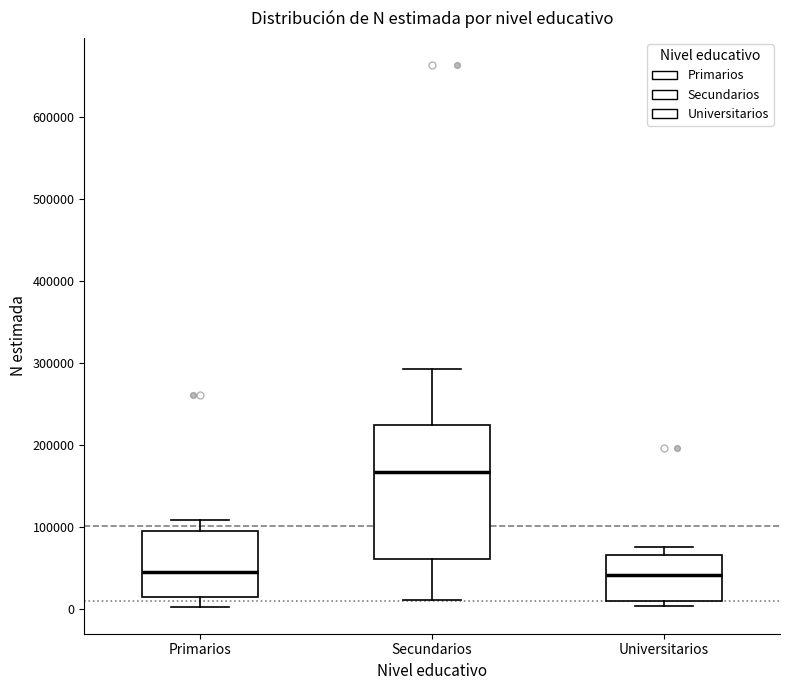

Reading left to right, transcribe this box plot: for each box, give where its median line is, the range the box spans, and where its two whiskers end, as read against the y-axis. The values are not printed on the chart, so give them approximately, as read against the axis.

Primarios: median 50000, box 10000 to 100000, whiskers 0 to 110000
Secundarios: median 170000, box 60000 to 220000, whiskers 10000 to 290000
Universitarios: median 40000, box 10000 to 70000, whiskers 0 to 80000